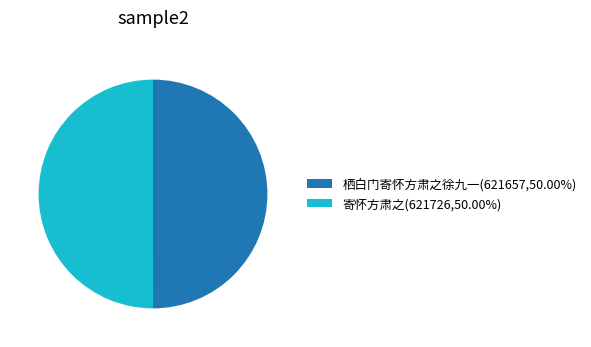

Do 栖白门寄怀方肃之徐九一(621657,50.00%) and 寄怀方肃之(621726,50.00%) together represent more than half of the pie?

Yes